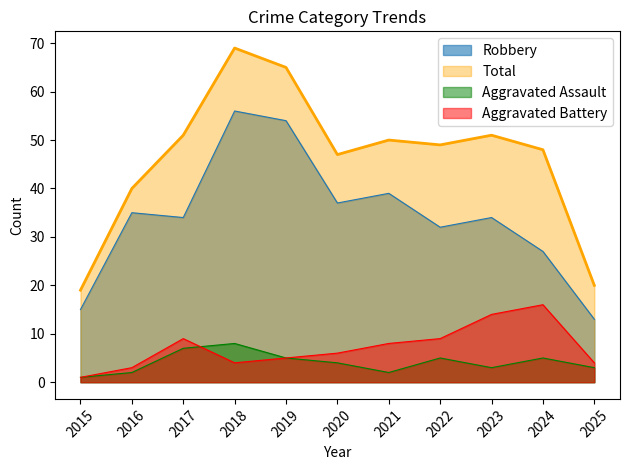

Where is Aggravated Battery nearest to the value 8?

2021